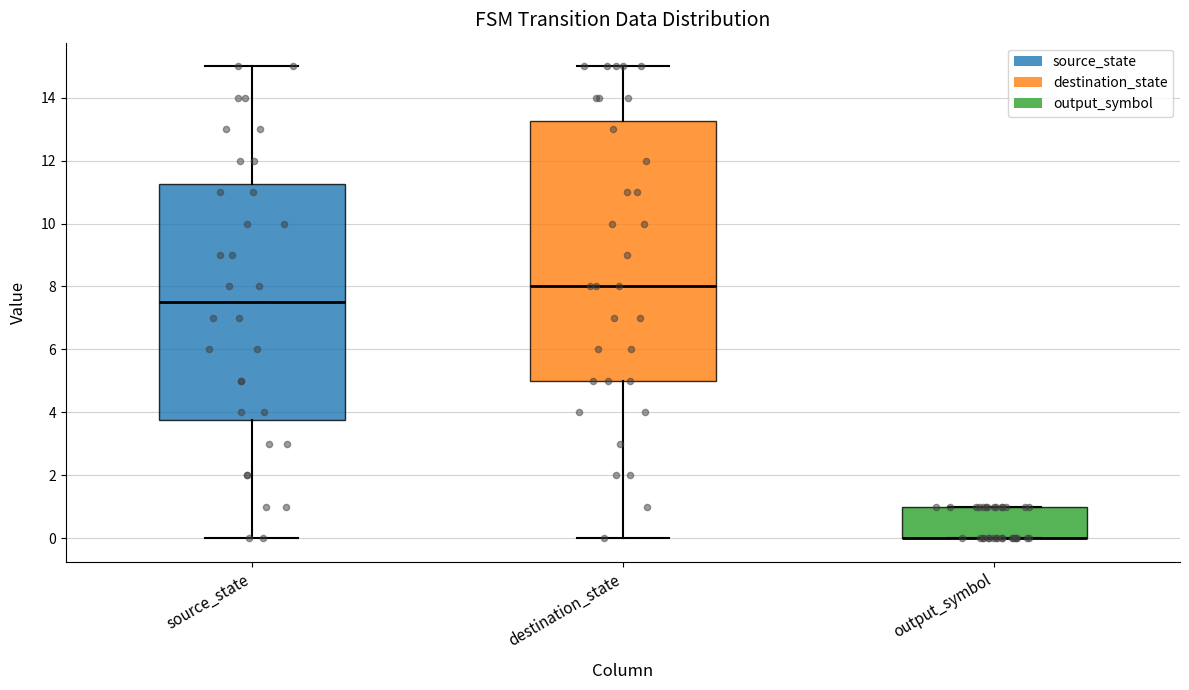

Where is the lower edge of the box for destination_state on the y-axis? The values are not printed on the chart, so give them approximately, as read against the axis.

5.0